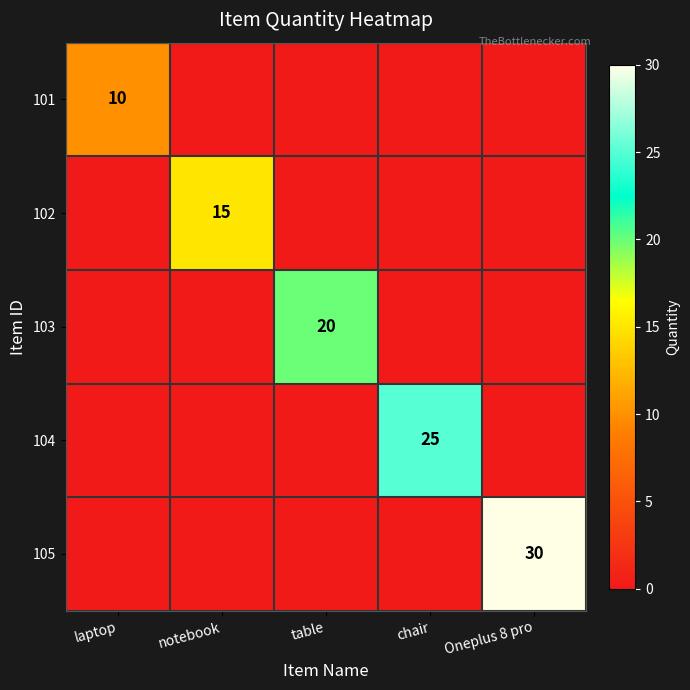

The value of 101 at laptop is 2. True or false?

False